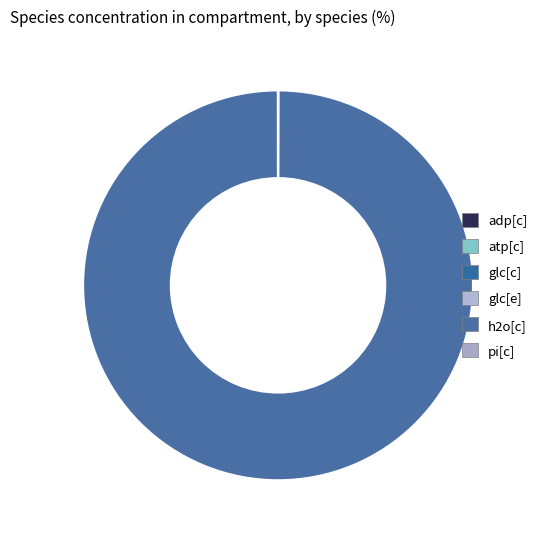

Which category accounts for the majority?

h2o[c]